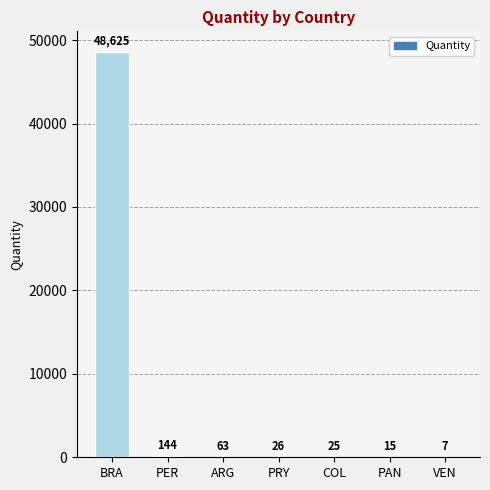

At which category does the chart reach its peak across all series?

BRA